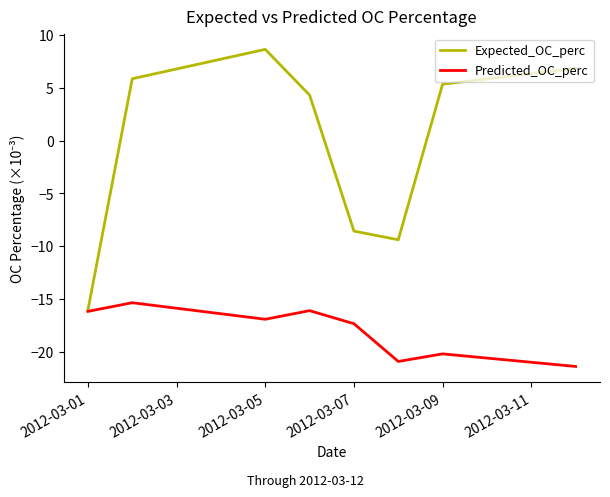

What is the greatest value displayed?

8.6